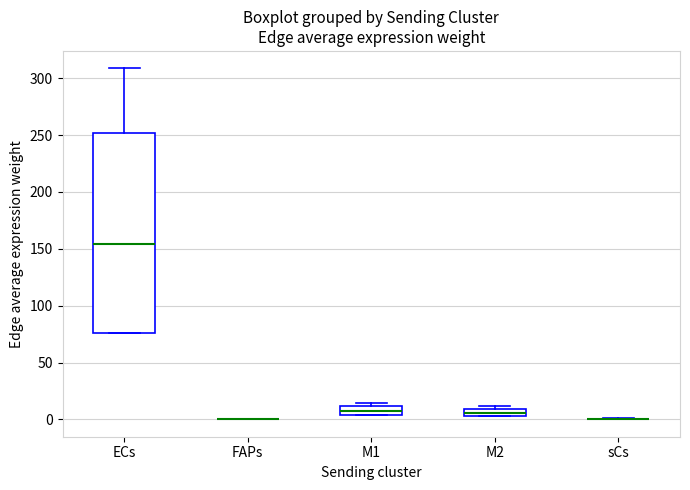

Which box is the tallest, from its lower edge to its upper edge?

ECs